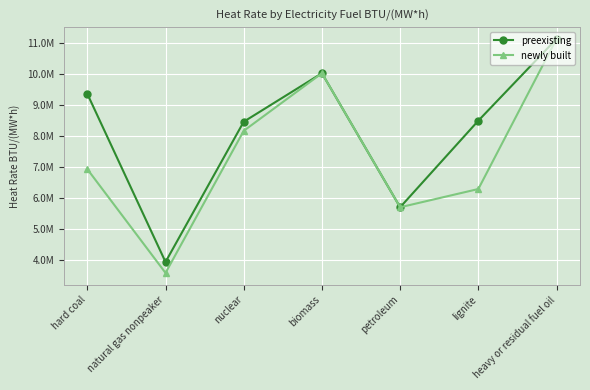

At which label is newly built closest to 7345620?

hard coal